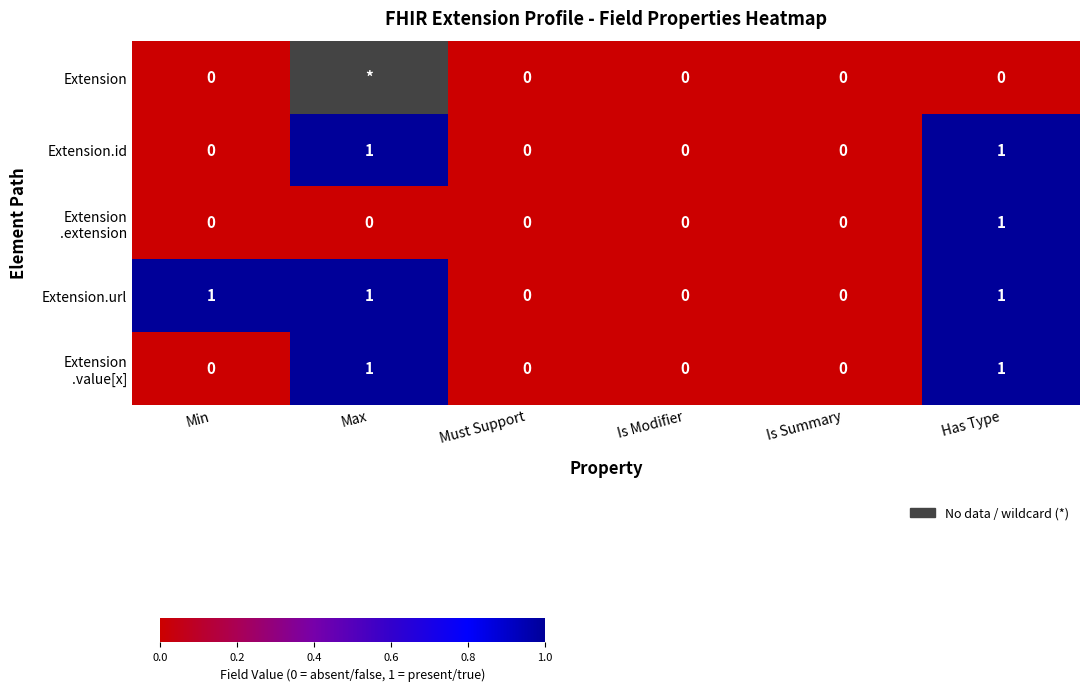

The Extension.url series shows 0.7 at Has Type. True or false?

False